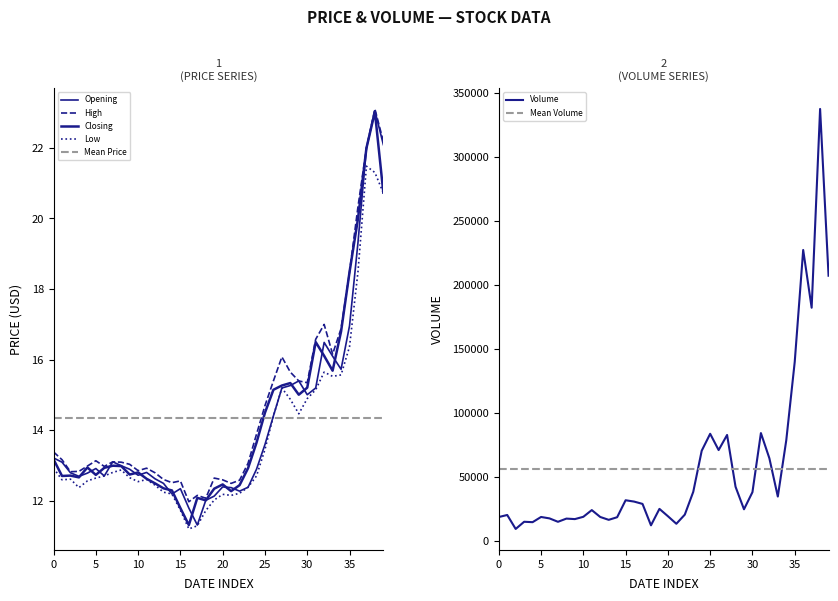

Which series has the largest range (max minus min)?

Opening